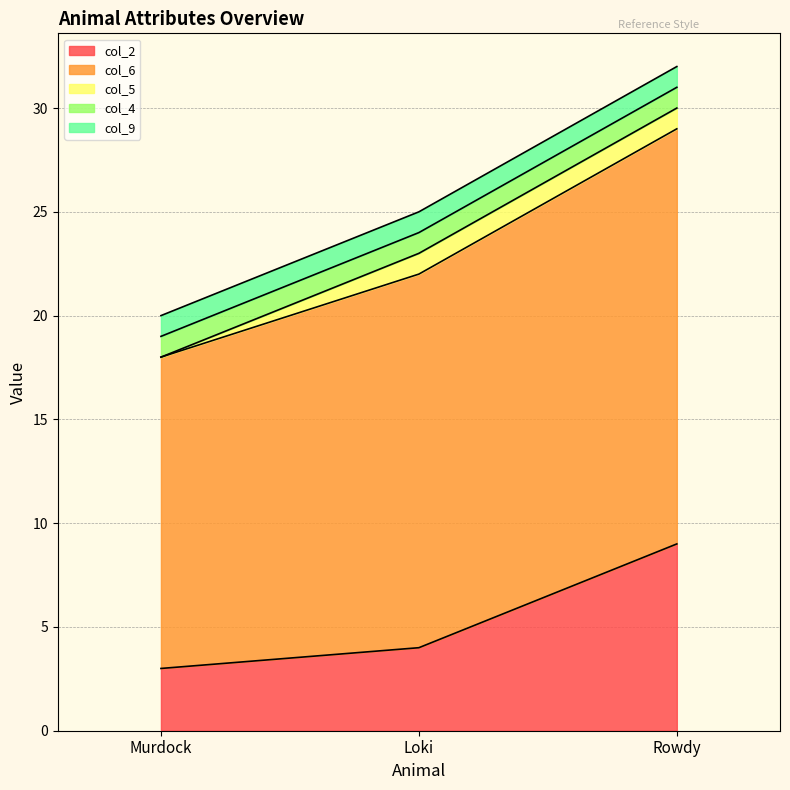

Which series has the widest spread of values?

col_2